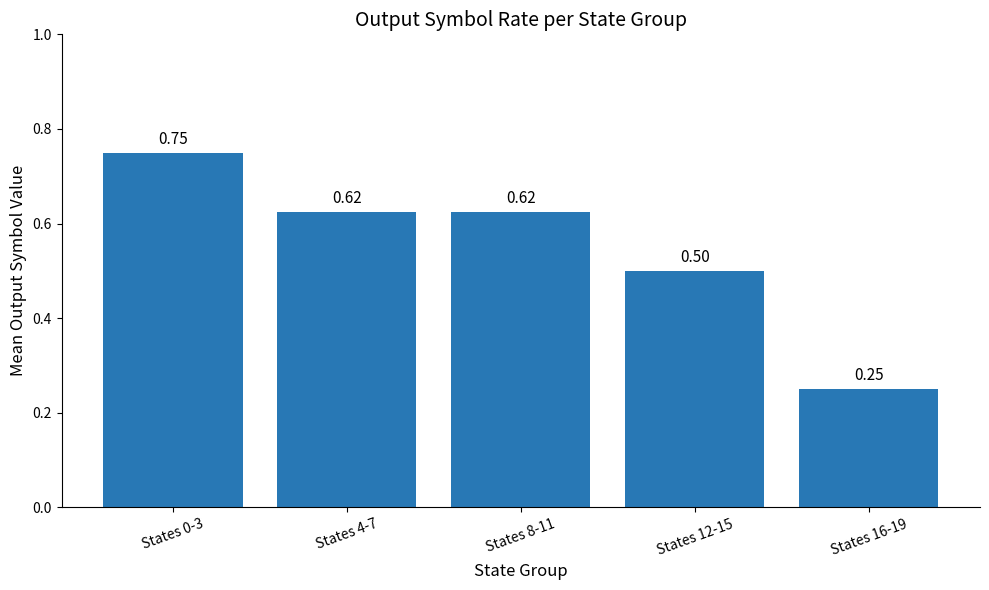

What is the difference between the values at States 16-19 and States 4-7?

0.4